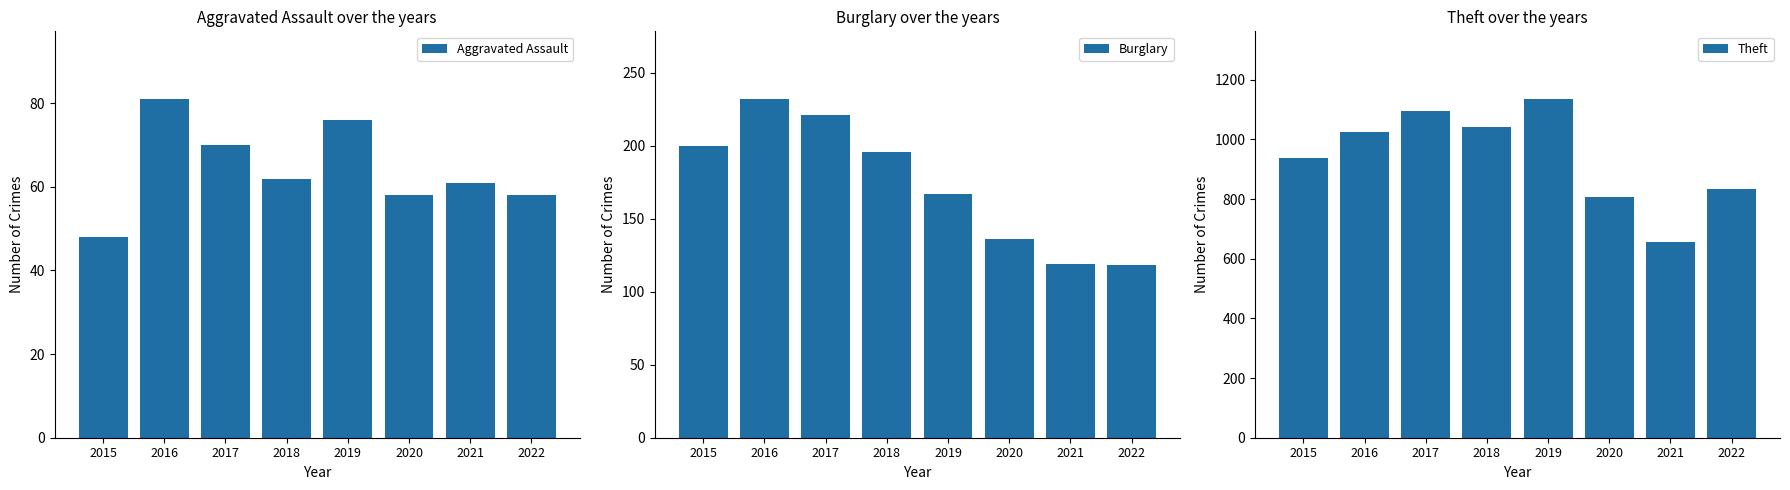

Which series has the largest range (max minus min)?

Theft